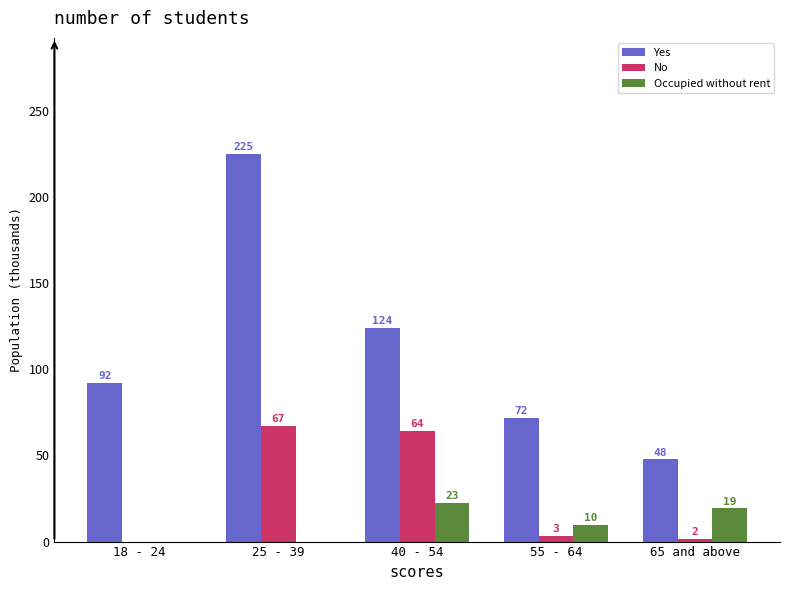

At which label does Occupied without rent first exceed 9?

40 - 54